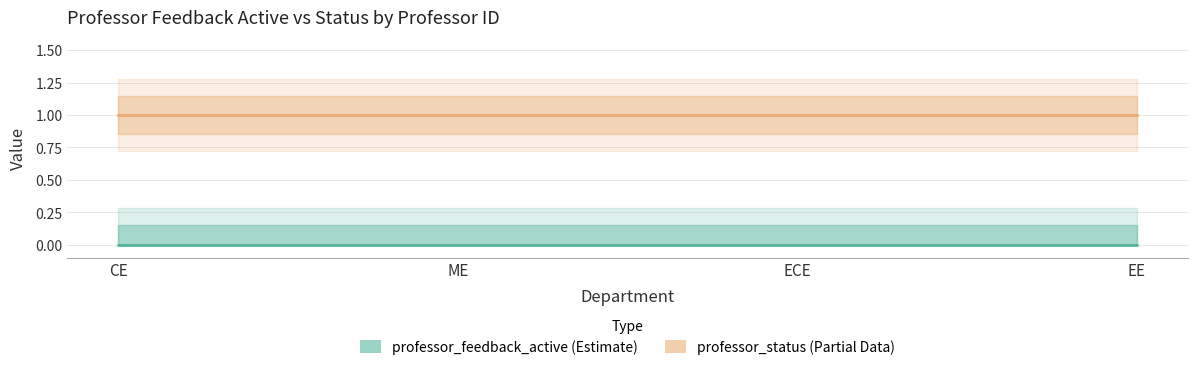

True or false: professor_feedback_active and professor_status cross at least once.

False